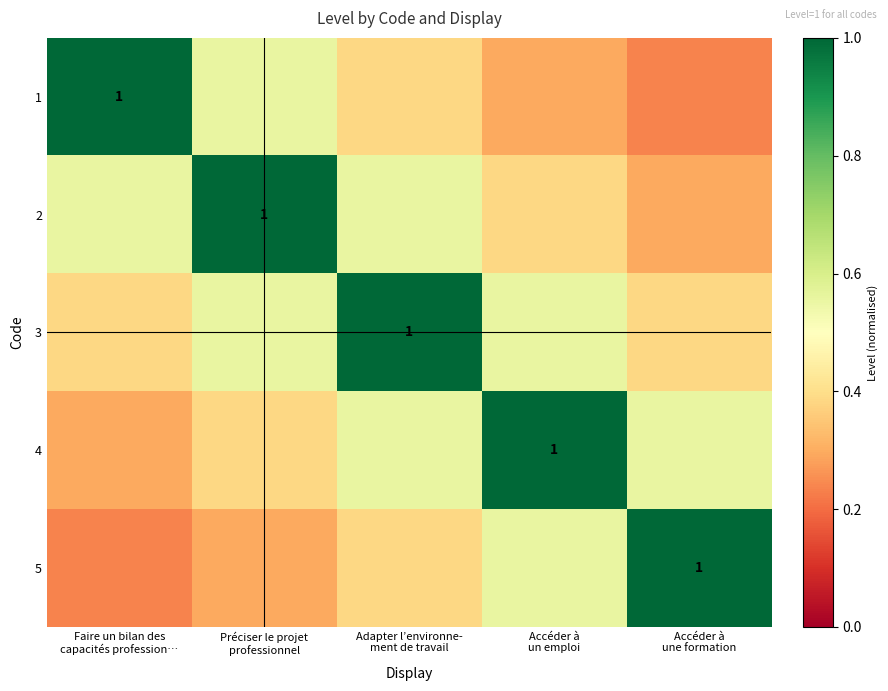

Count the 3 values in the range 0 to 1.

5